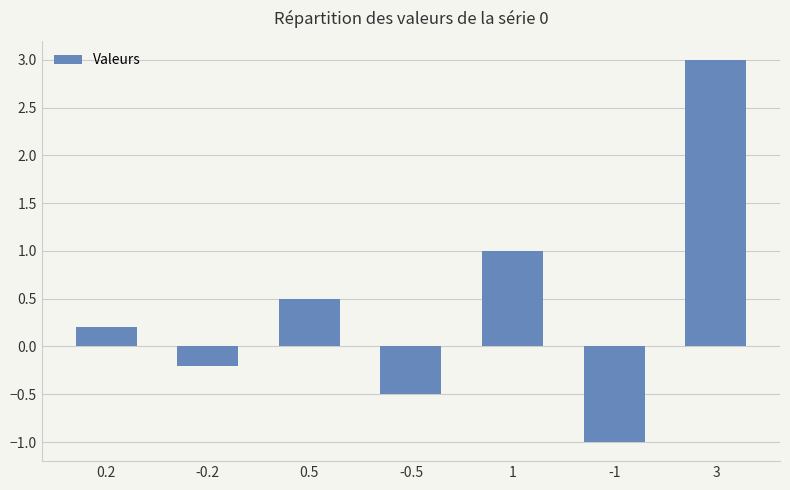

The value at 0.5 is 0.5. True or false?

True